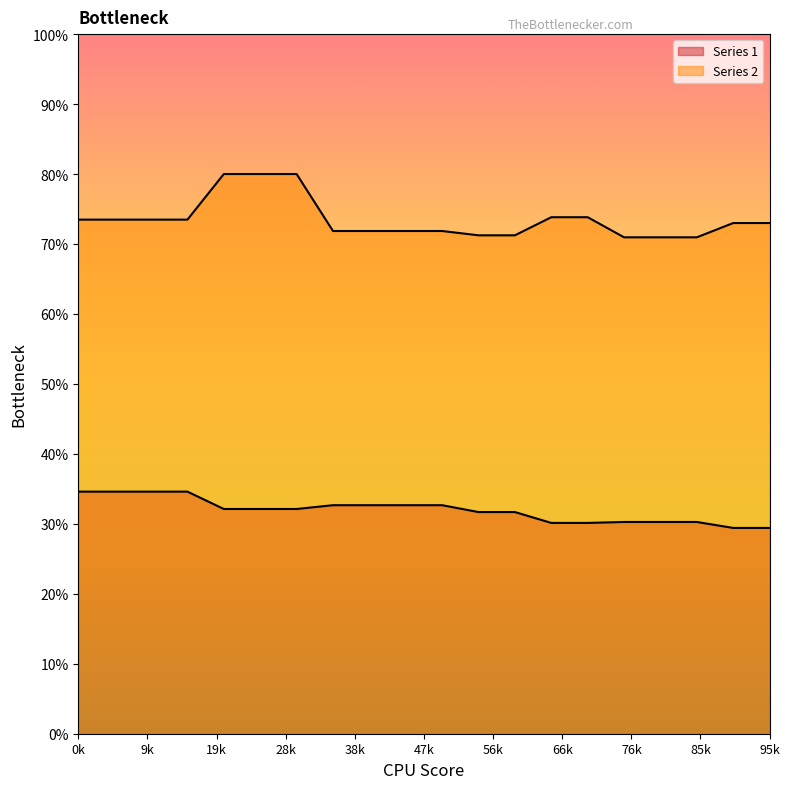

At which label is Series 2 closest to 754?

13